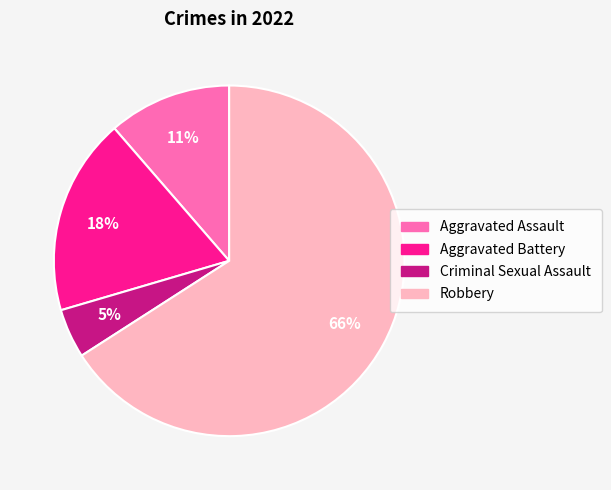

Approximately how many times larger is the value at Criminal Sexual Assault compared to Robbery?

0.1